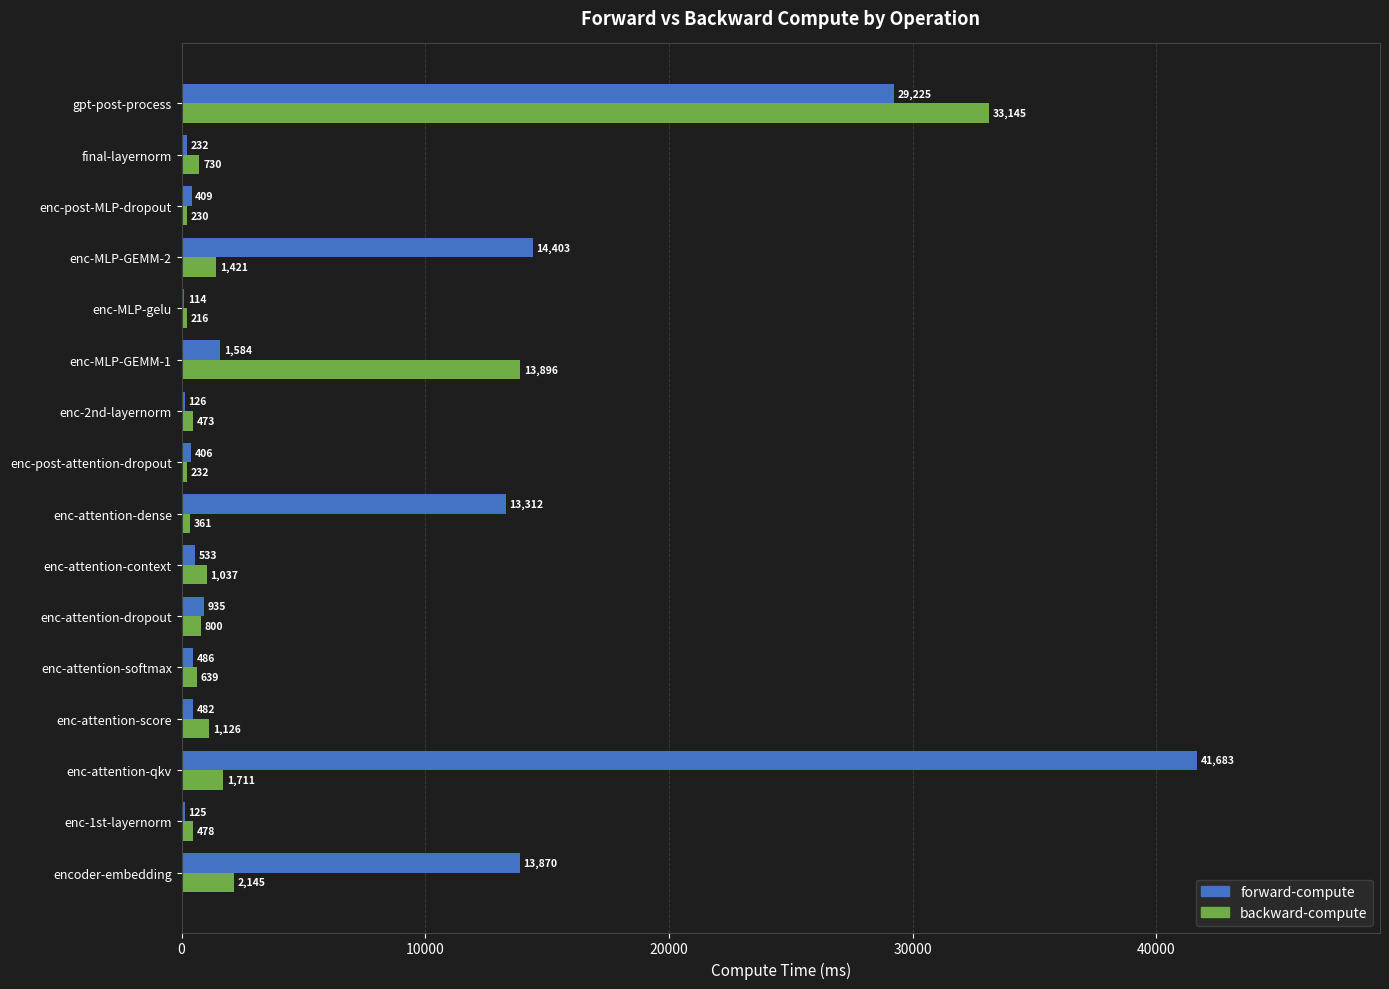

Which series has the largest range (max minus min)?

forward-compute